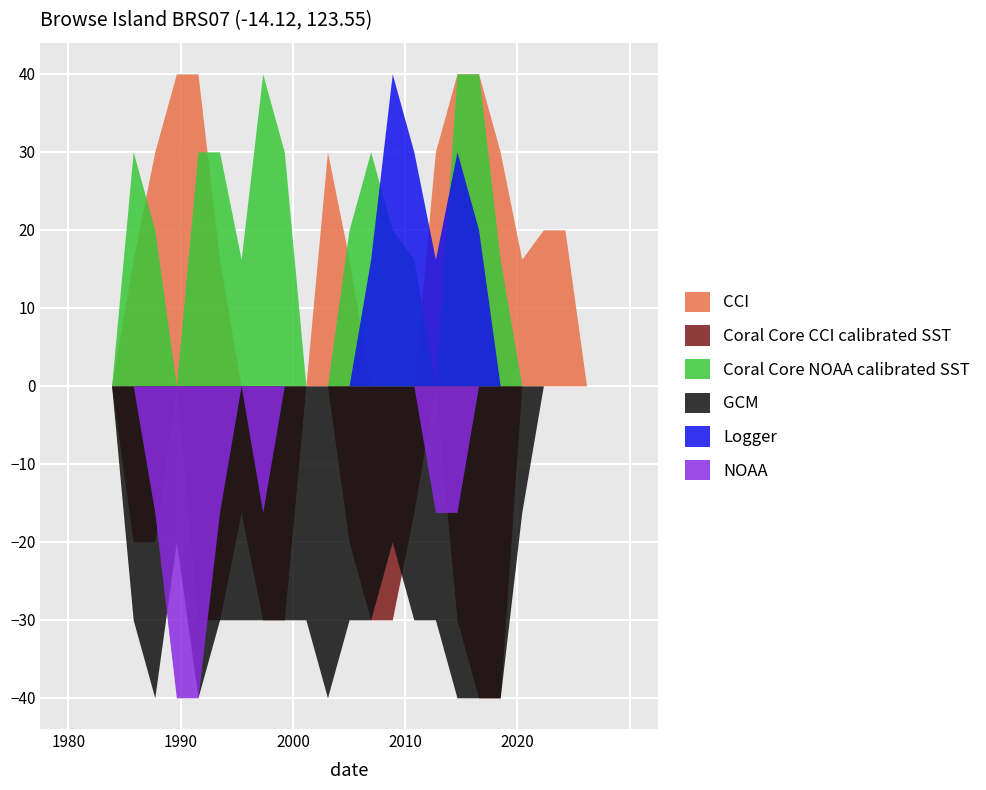

What is the greatest value displayed?

40.0